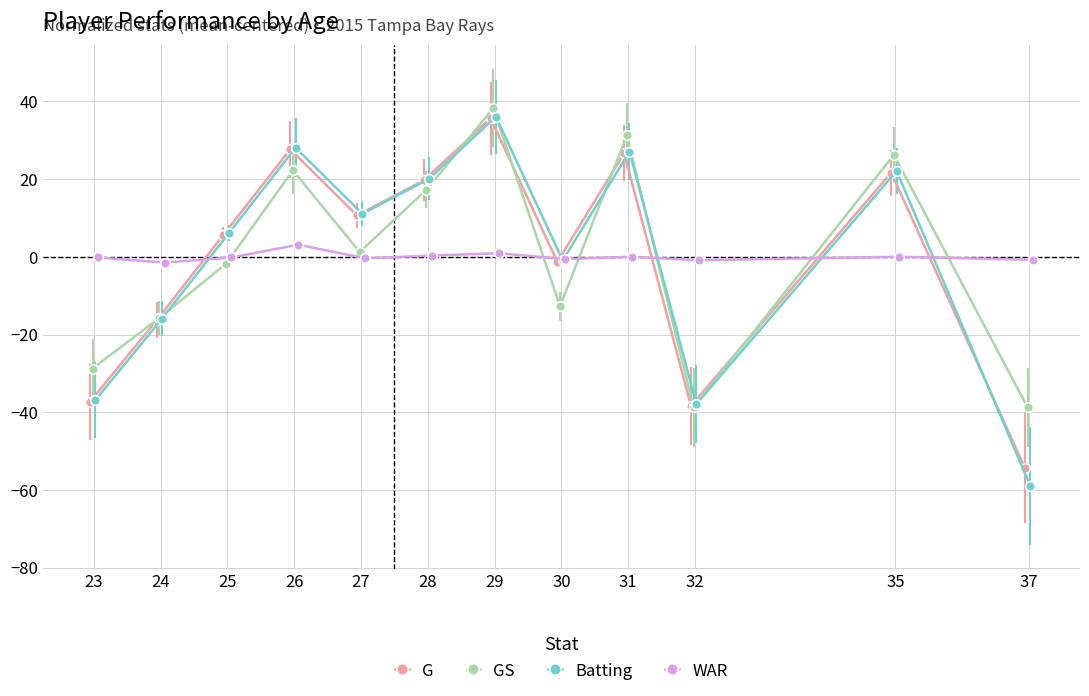

The G series shows -54.3 at 37. True or false?

True